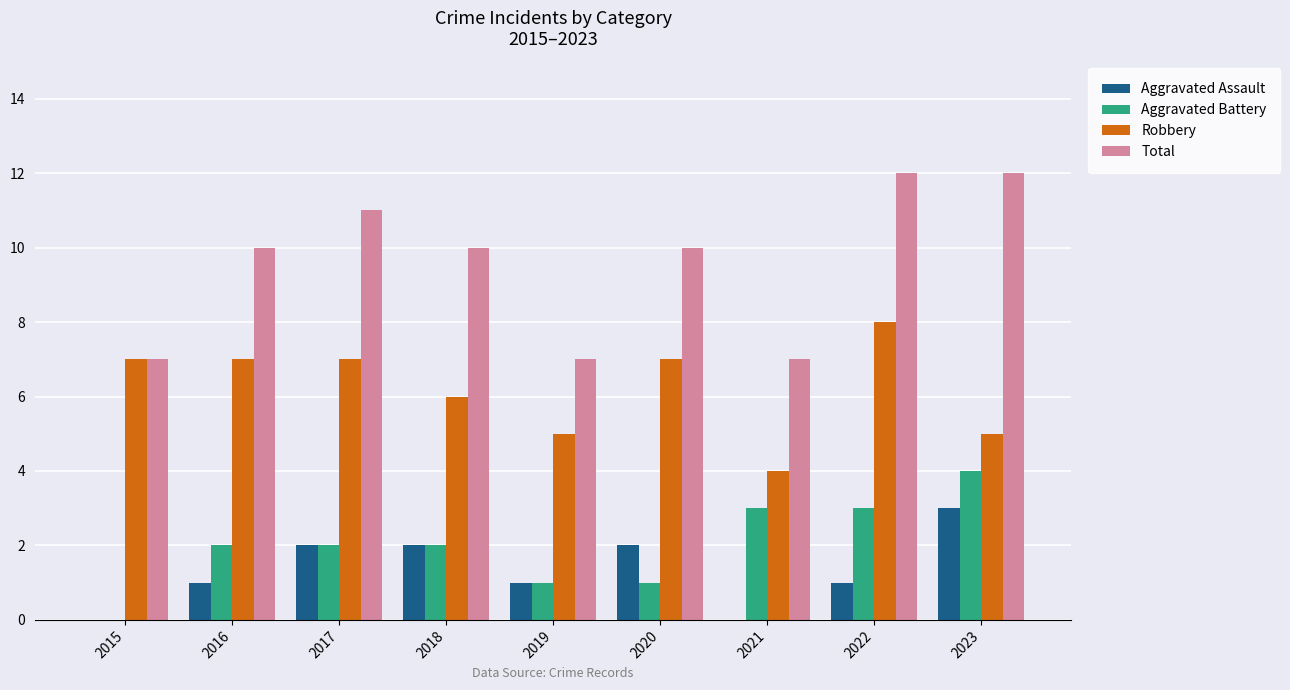

Is it true that Robbery equals 2 at 2018?

False